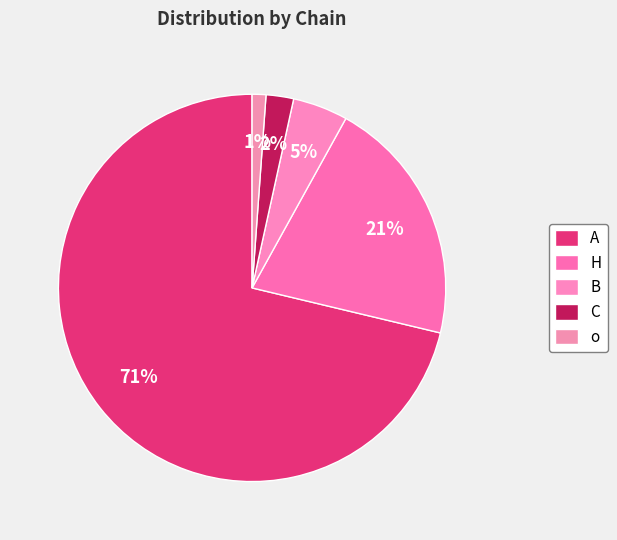

To the nearest percent, what is the difference between the B and H slice percentages?

16%